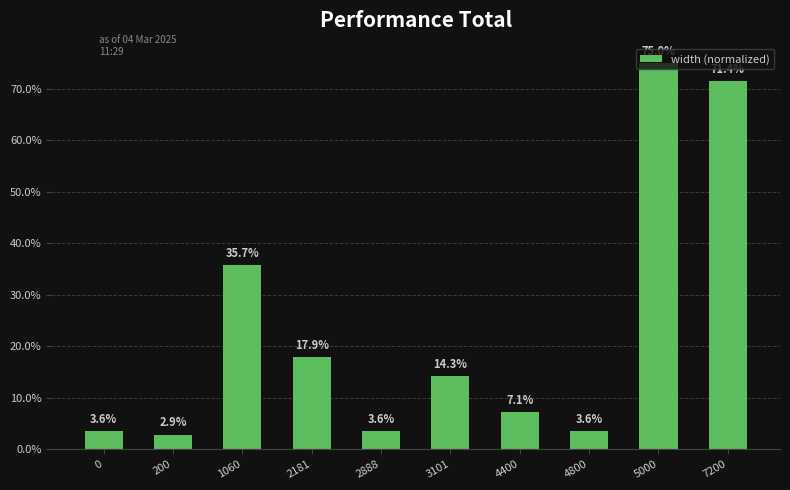

Does the chart contain any negative values?

No